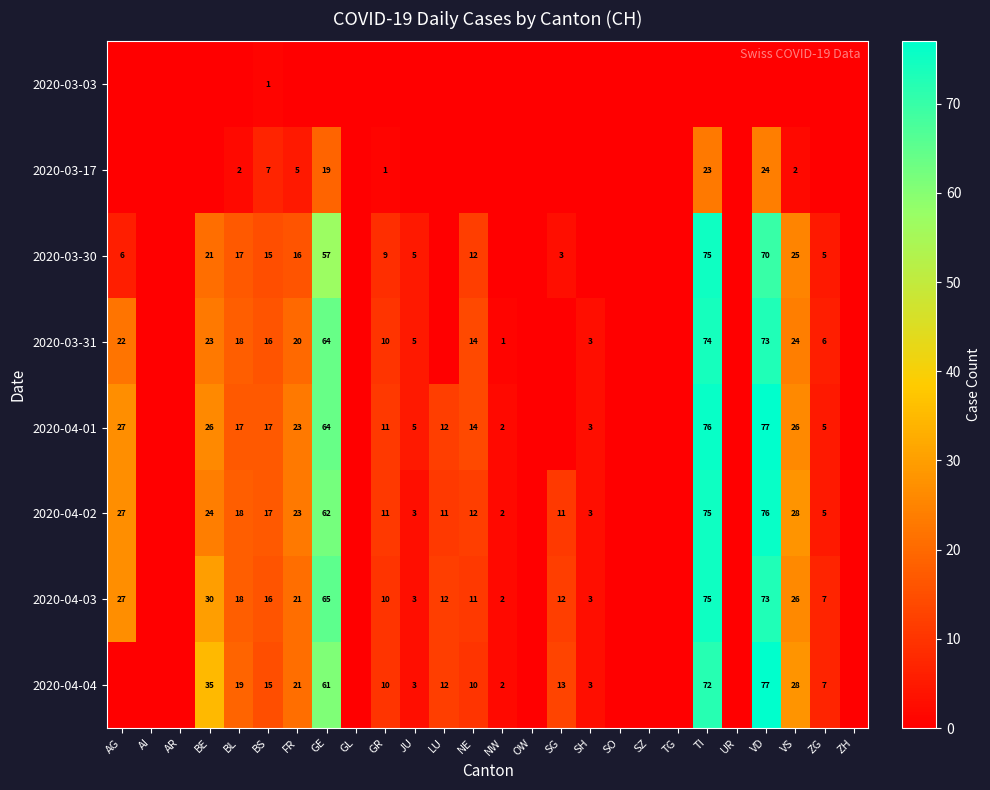

The 2020-04-01 series shows 3 at ZG. True or false?

False